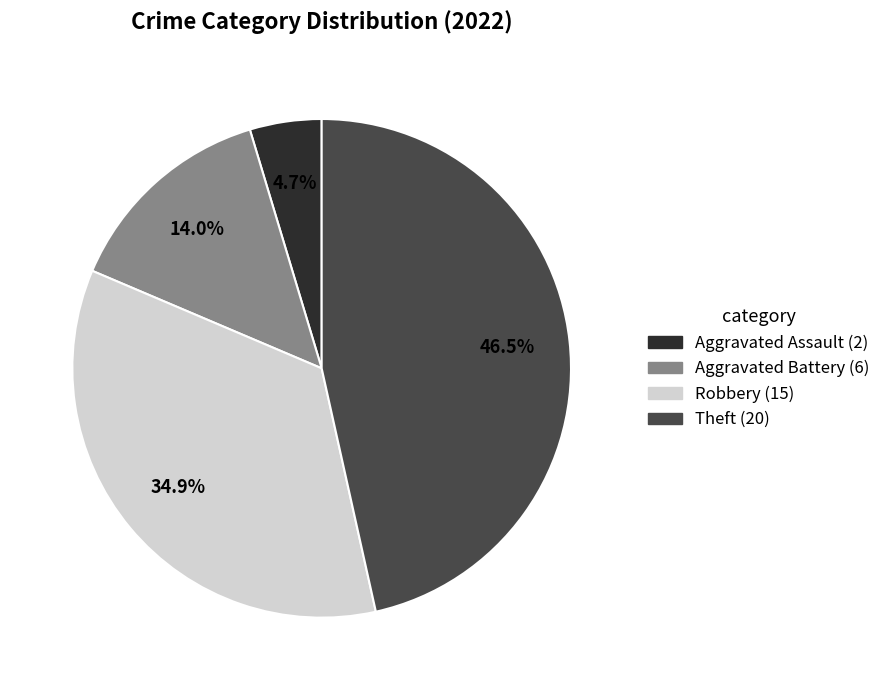

Is there a majority slice in this chart?

No